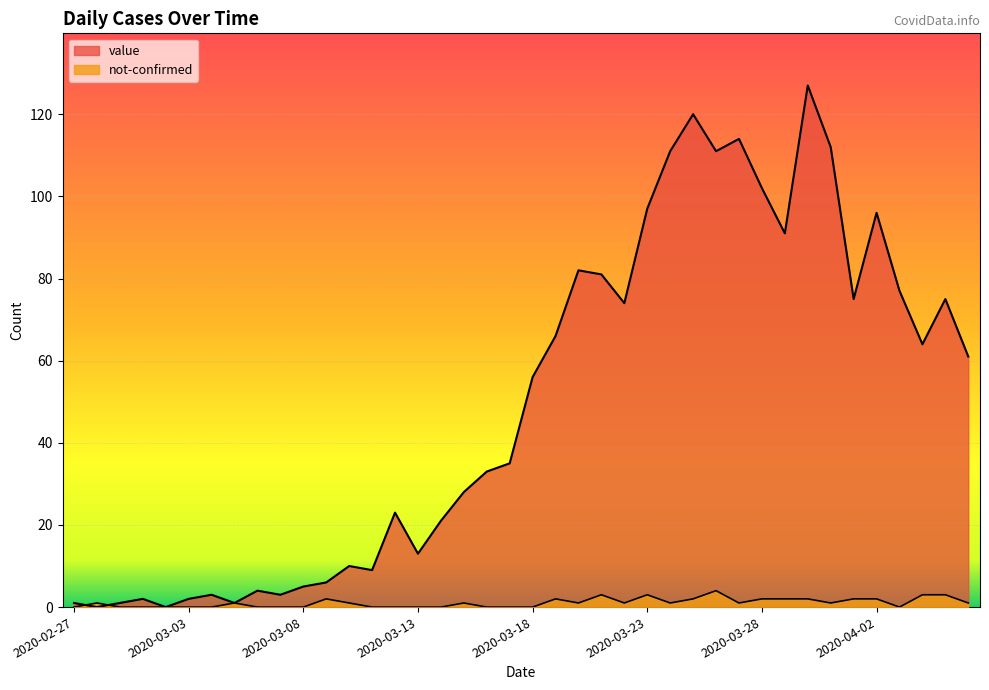

Is the value of not-confirmed at 2020-03-16 greater than the value of value at 2020-03-21?

No